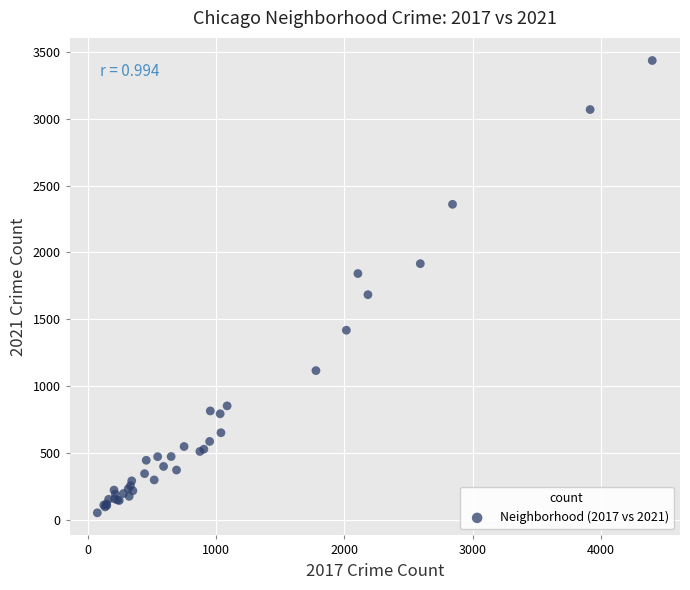

What Y value in the scatter plot is closest to 1744?

1684